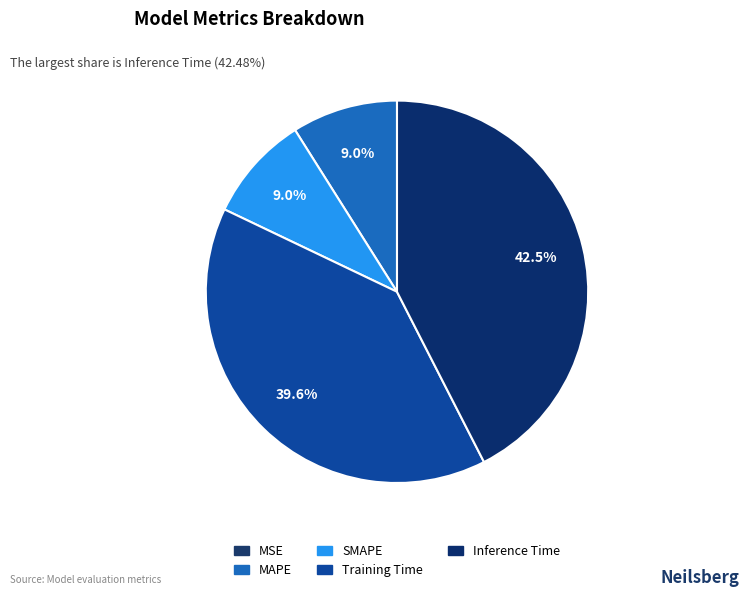

How many segments does this pie chart have?

5